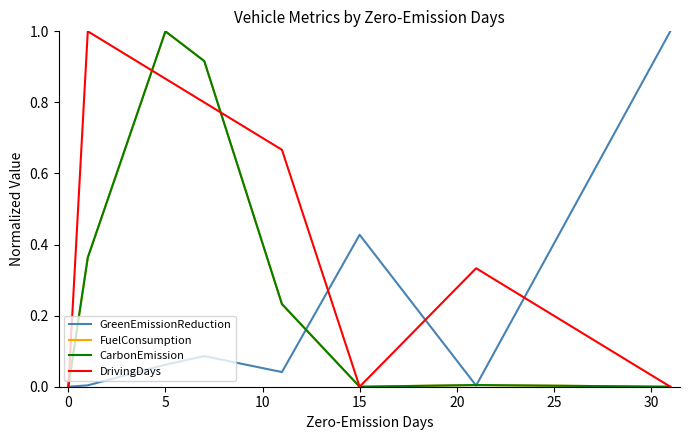

What is the maximum value shown in the chart?

1.0